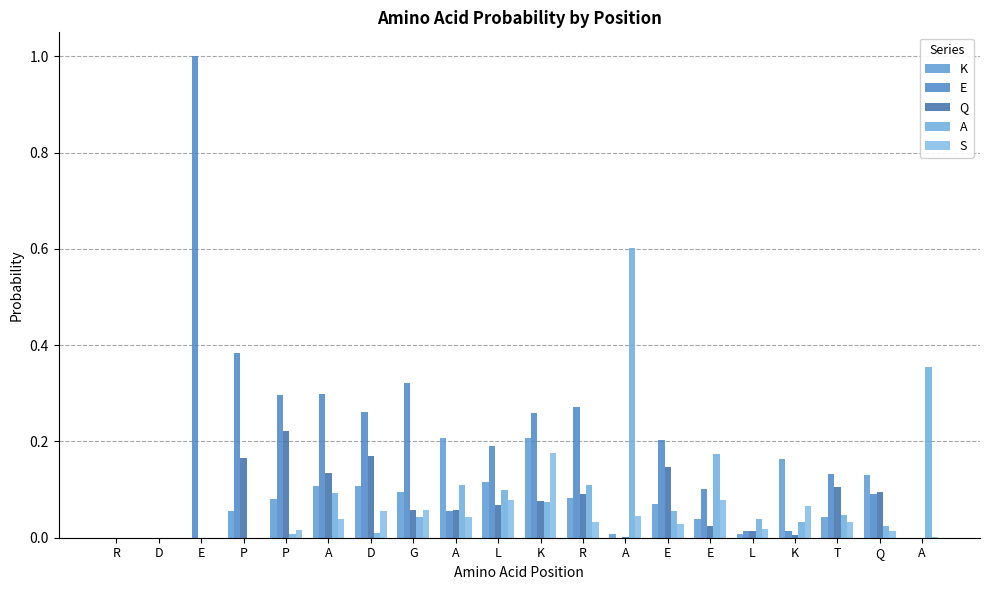

How many series are shown in this chart?

5